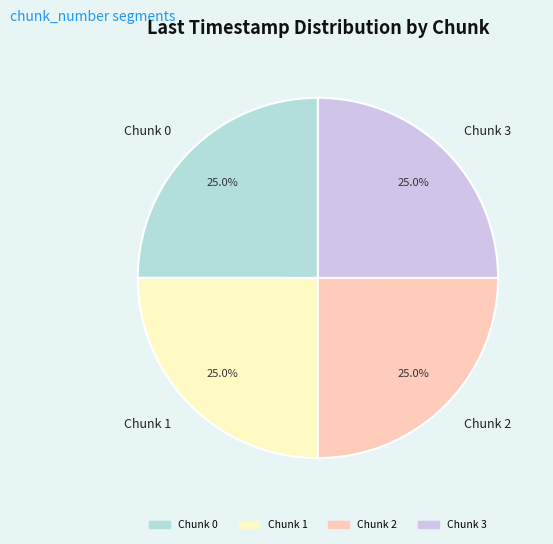

How many slices are in this pie chart?

4